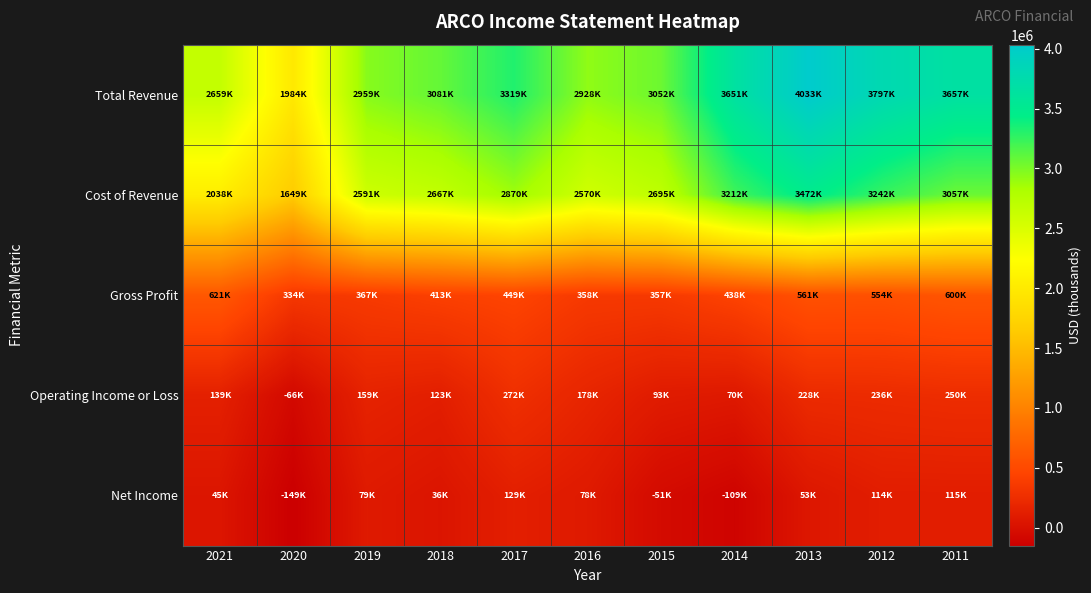

At which category is the sum across all series the highest?

2013